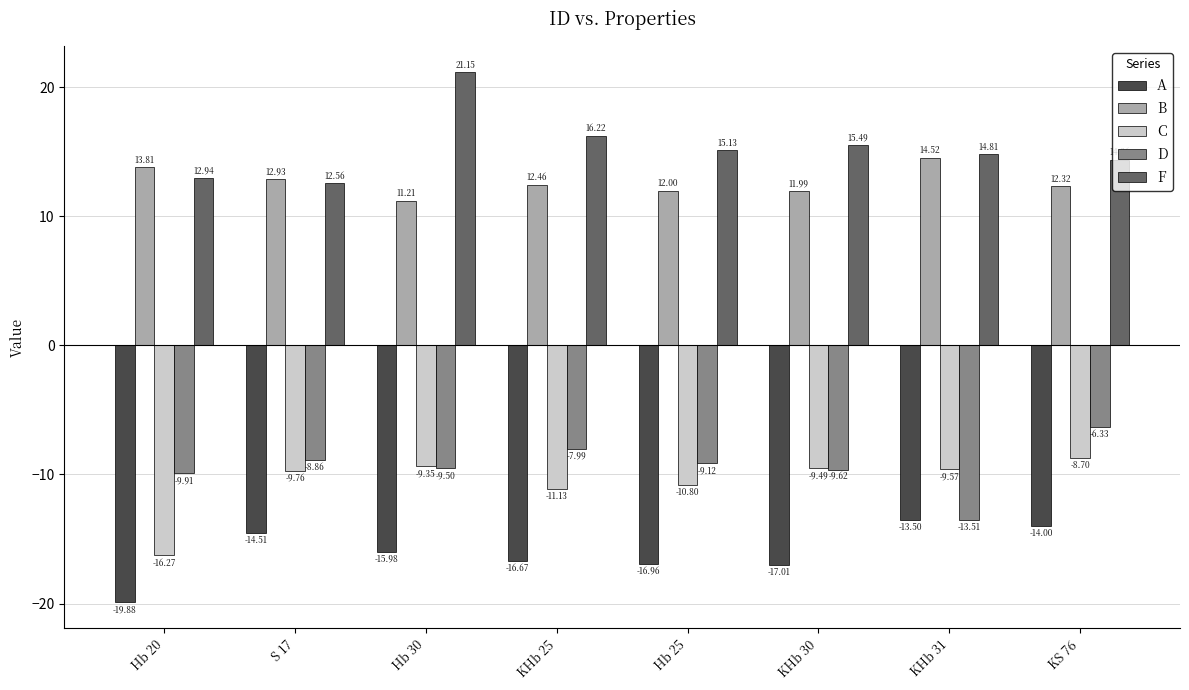

Which series changed the most between S 17 and KS 76?

D